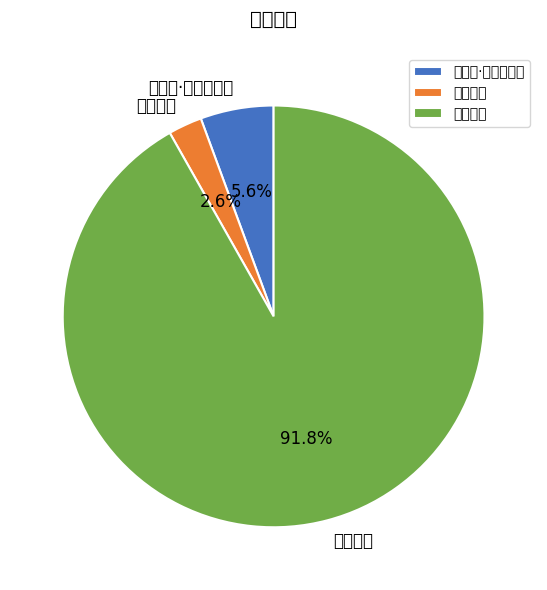

Which slice represents more than half of the pie?

天台瀑布